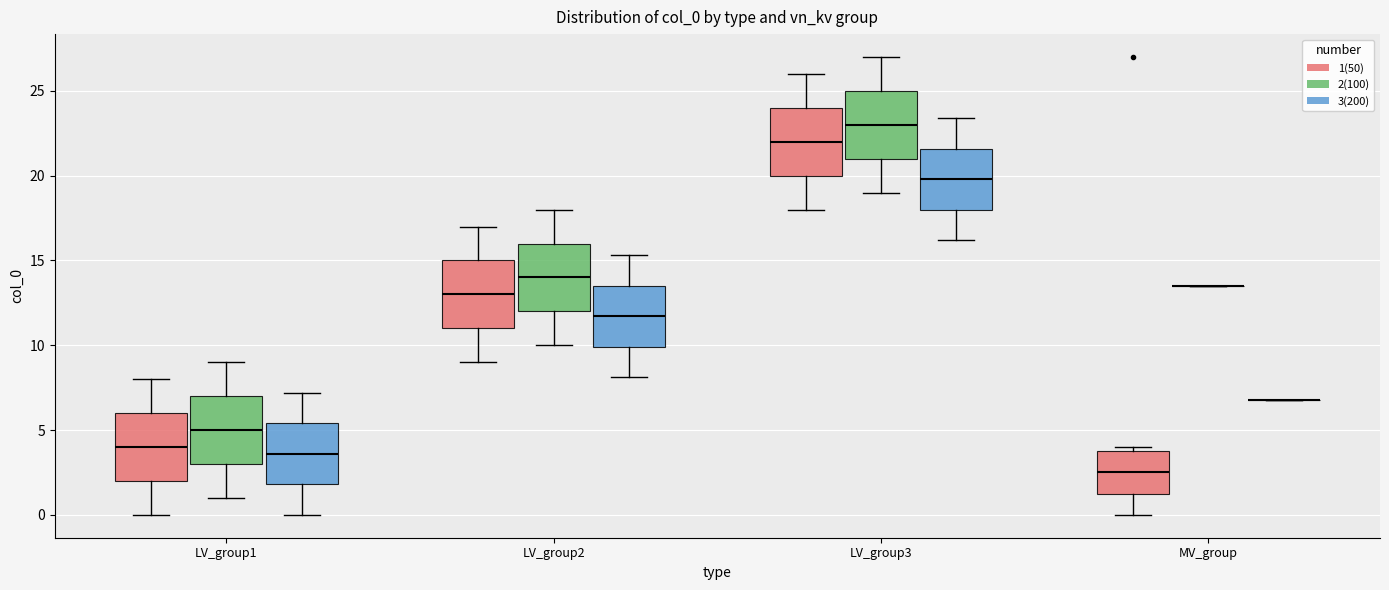

Reading left to right, transcribe this box plot: for each box, give where its median line is, the range the box spans, and where its two whiskers end, as read against the y-axis. The values are not printed on the chart, so give them approximately, as read against the axis.

LV_group1 (1(50)): median 4.0, box 2.0 to 6.0, whiskers 0.0 to 8.0
LV_group1 (2(100)): median 5.0, box 3.0 to 7.0, whiskers 1.0 to 9.0
LV_group1 (3(200)): median 3.5, box 2.0 to 5.5, whiskers 0.0 to 7.0
LV_group2 (1(50)): median 13.0, box 11.0 to 15.0, whiskers 9.0 to 17.0
LV_group2 (2(100)): median 14.0, box 12.0 to 16.0, whiskers 10.0 to 18.0
LV_group2 (3(200)): median 11.5, box 10.0 to 13.5, whiskers 8.0 to 15.5
LV_group3 (1(50)): median 22.0, box 20.0 to 24.0, whiskers 18.0 to 26.0
LV_group3 (2(100)): median 23.0, box 21.0 to 25.0, whiskers 19.0 to 27.0
LV_group3 (3(200)): median 20.0, box 18.0 to 21.5, whiskers 16.0 to 23.5
MV_group (1(50)): median 2.5, box 1.5 to 4.0, whiskers 0.0 to 4.0 (just above the box's upper edge)
MV_group (2(100)): box collapsed to a line at 13.5, whiskers 13.5 to 13.5
MV_group (3(200)): box collapsed to a line at 7.0, whiskers 7.0 to 7.0